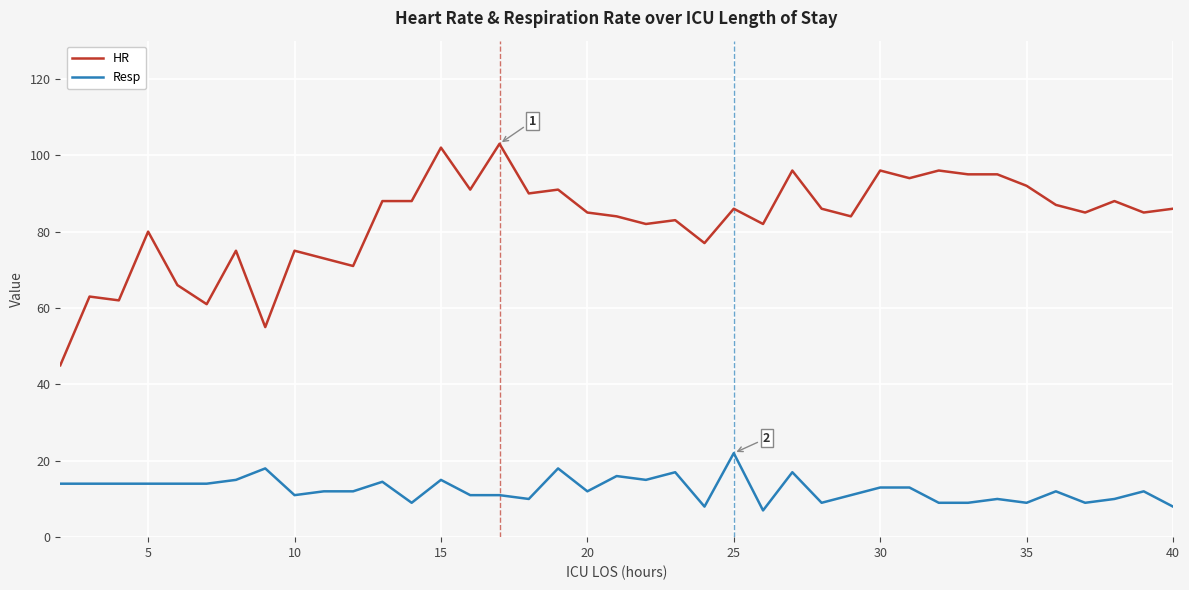

True or false: Resp has more than 0 points higher than both neighbors.

True